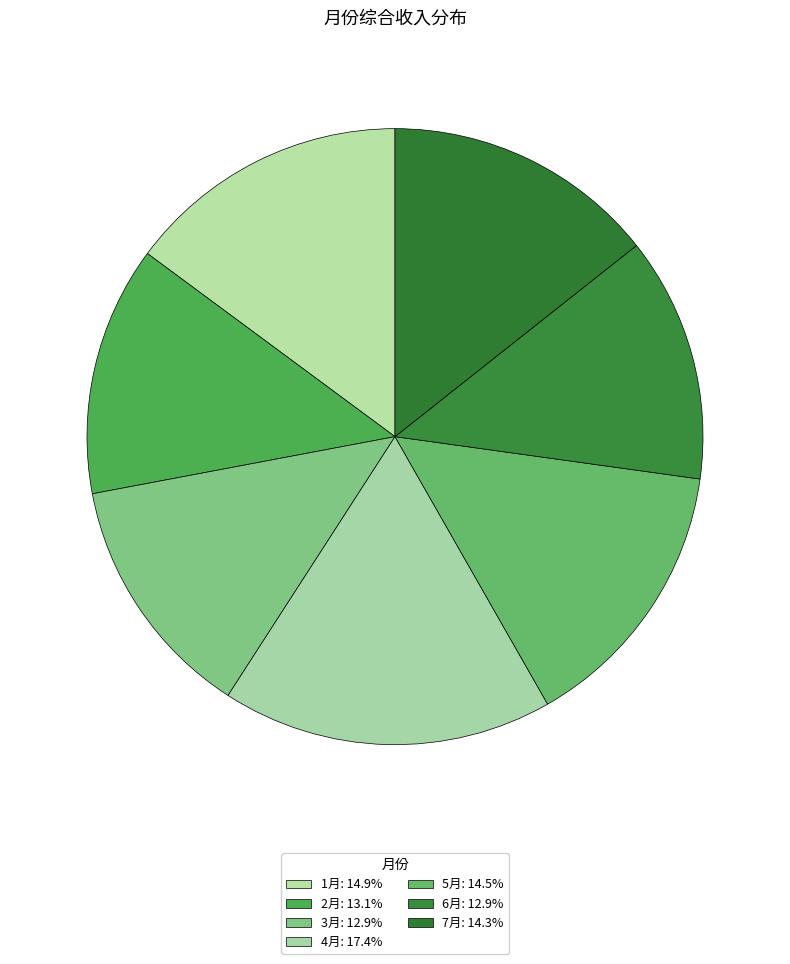

Count the number of slices in the pie.

7